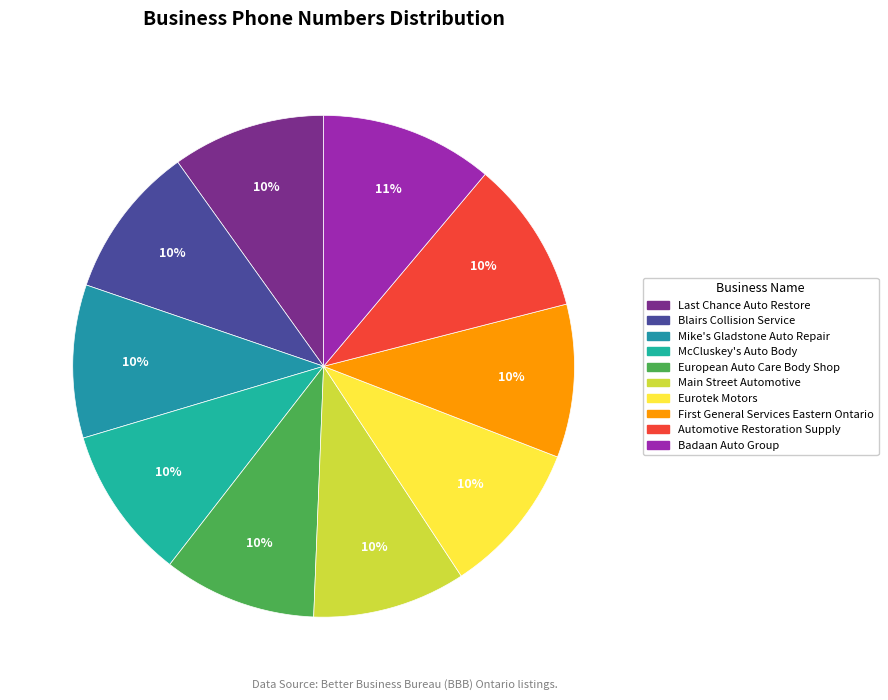

How many slices are in this pie chart?

10